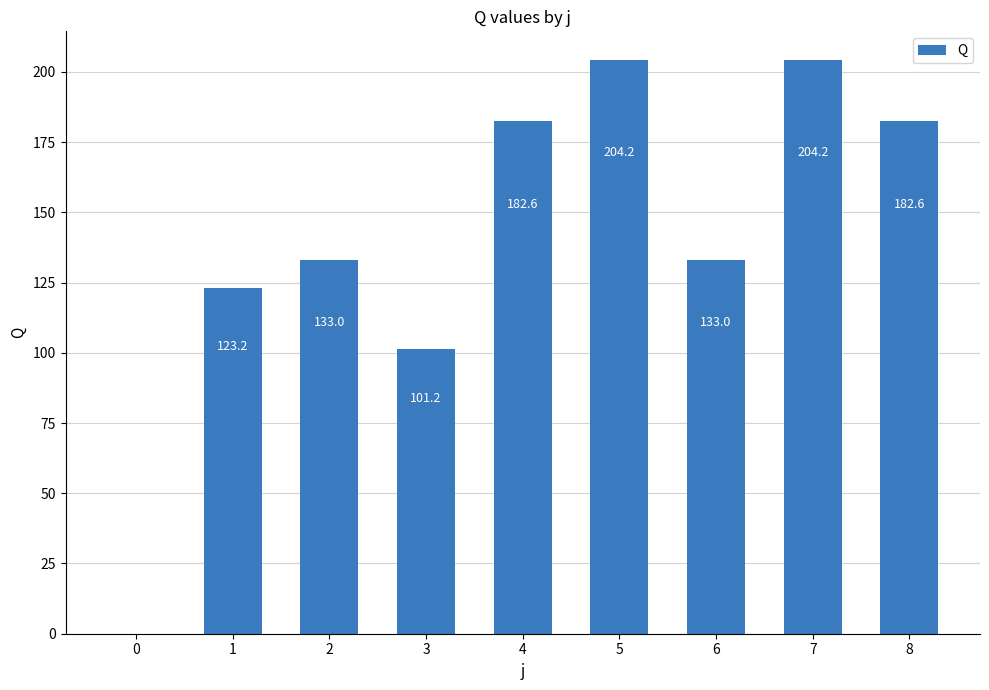

Reading left to right, what are all the values shown in this chart?

0.0	123.2	133.0	101.2	182.6	204.2	133.0	204.2	182.6